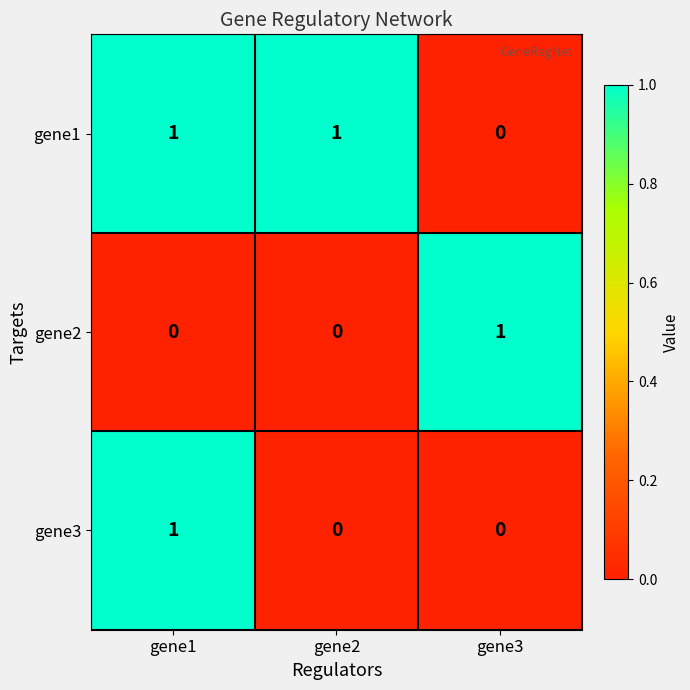

Reading left to right, list all the values displayed in this chart.

gene1: gene1=1	gene2=1	gene3=0
gene2: gene1=0	gene2=0	gene3=1
gene3: gene1=1	gene2=0	gene3=0